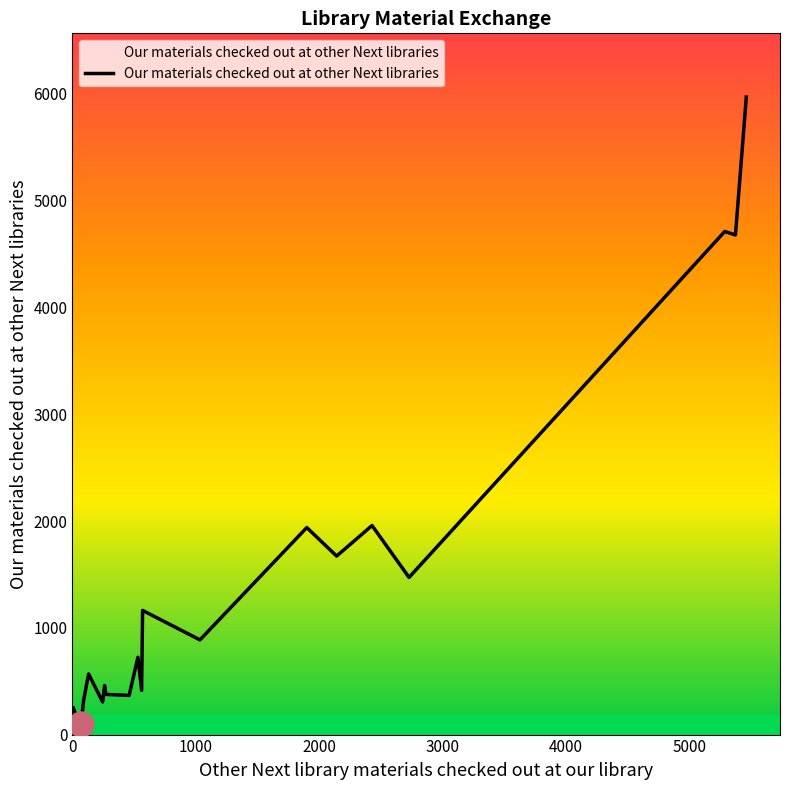

Does the chart have visible grid lines?

No